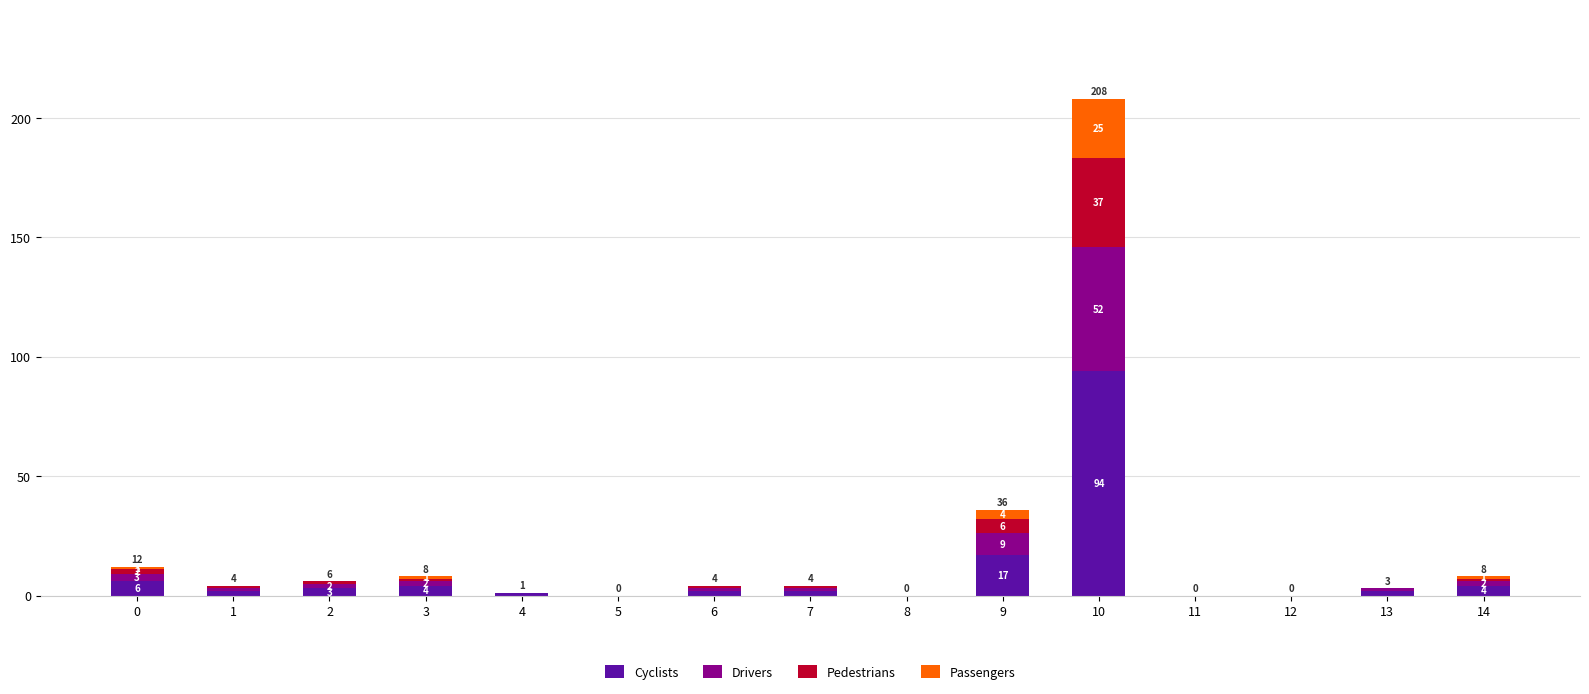

What is the highest value of the Cyclists series?

94